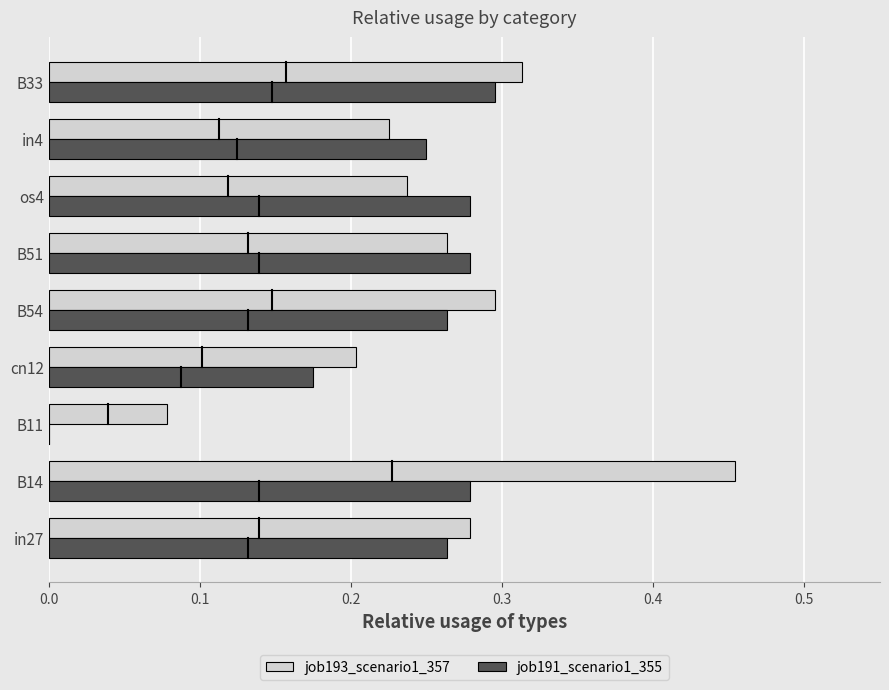

Between cn12 and B51, which series saw the biggest shift?

job191_scenario1_355